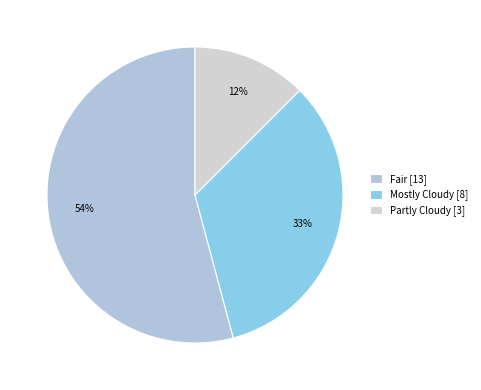

The Mostly Cloudy slice represents 33% of the pie. True or false?

True